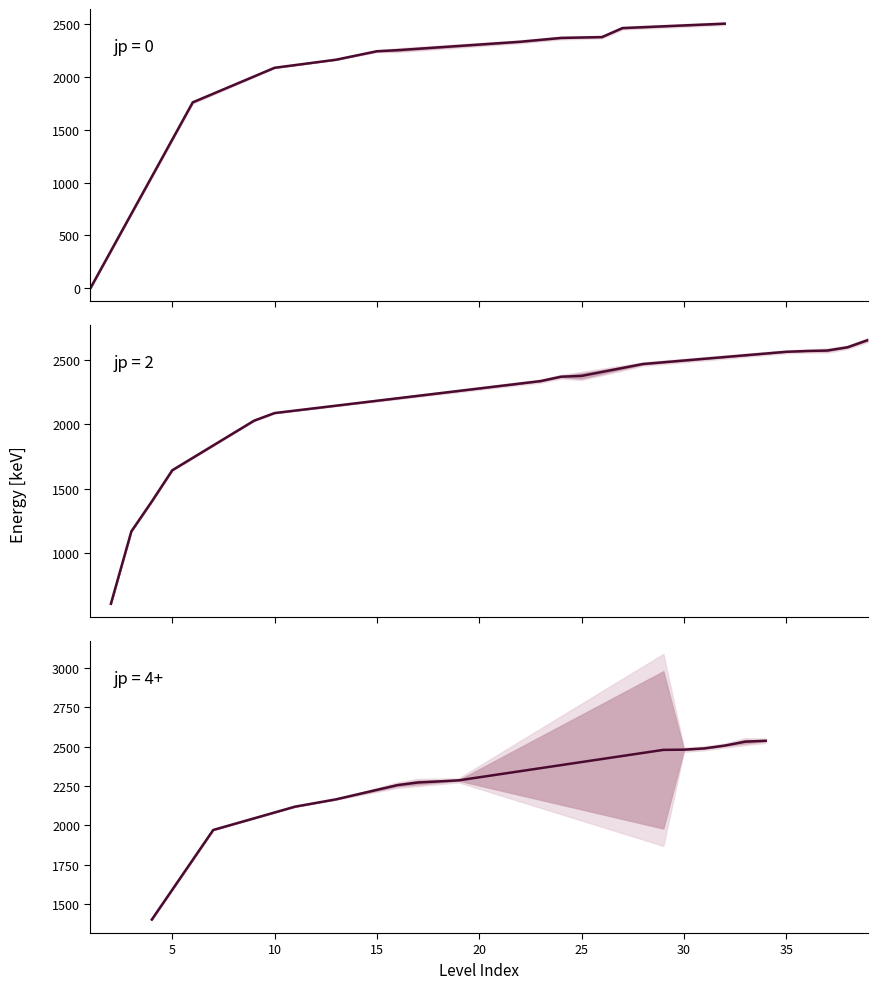

Count the number of data series in this chart.

3